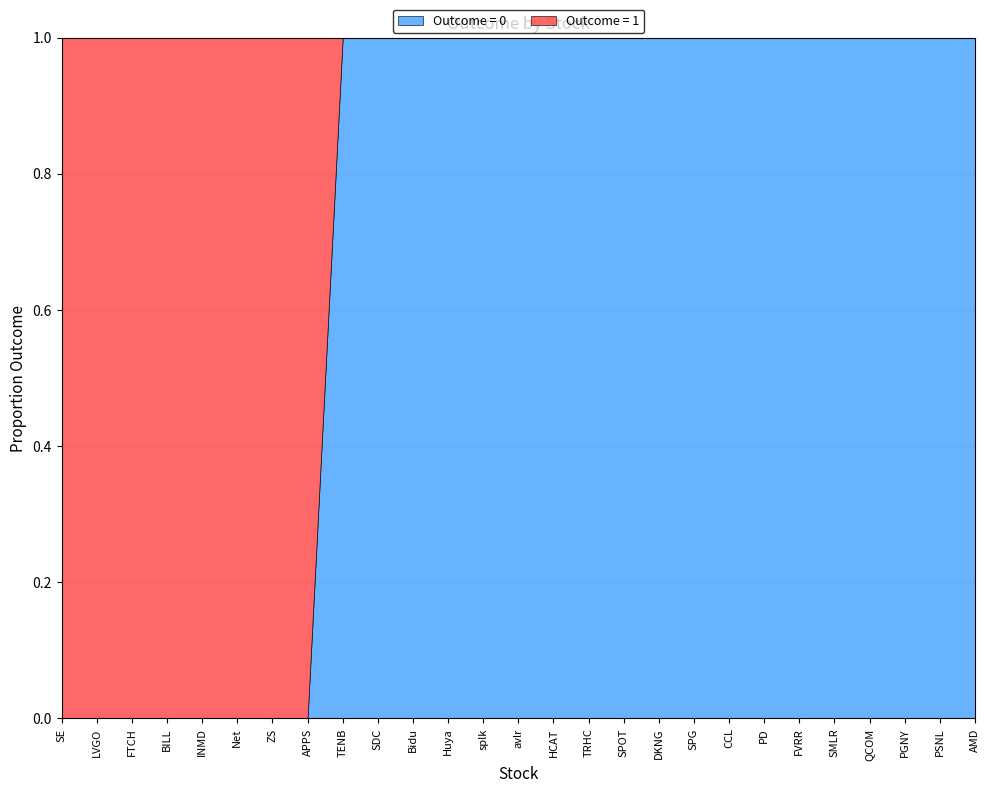

The Outcome = 0 series shows 0 at ZS. True or false?

True